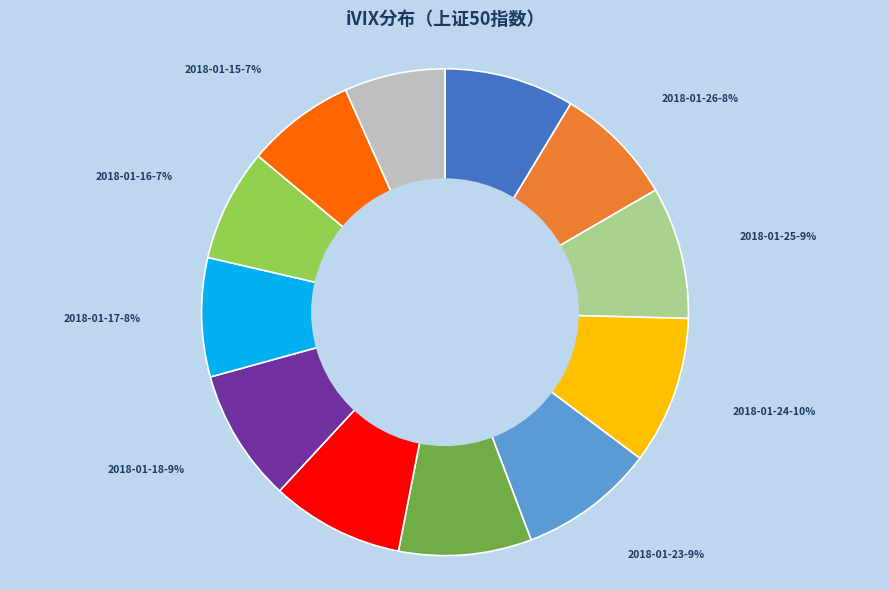

Is there a majority slice in this chart?

No